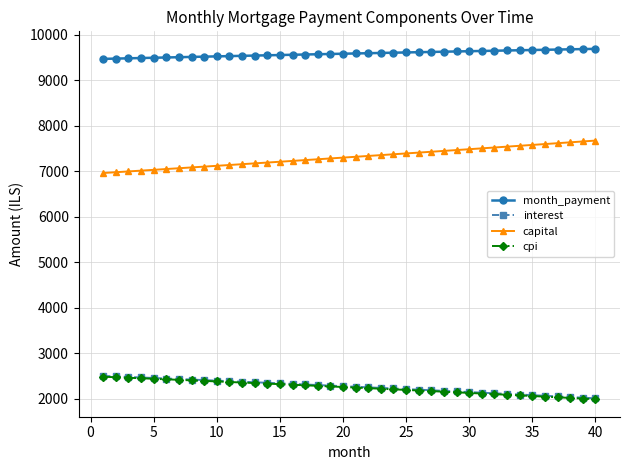

What is the minimum value shown in the chart?

1995.2